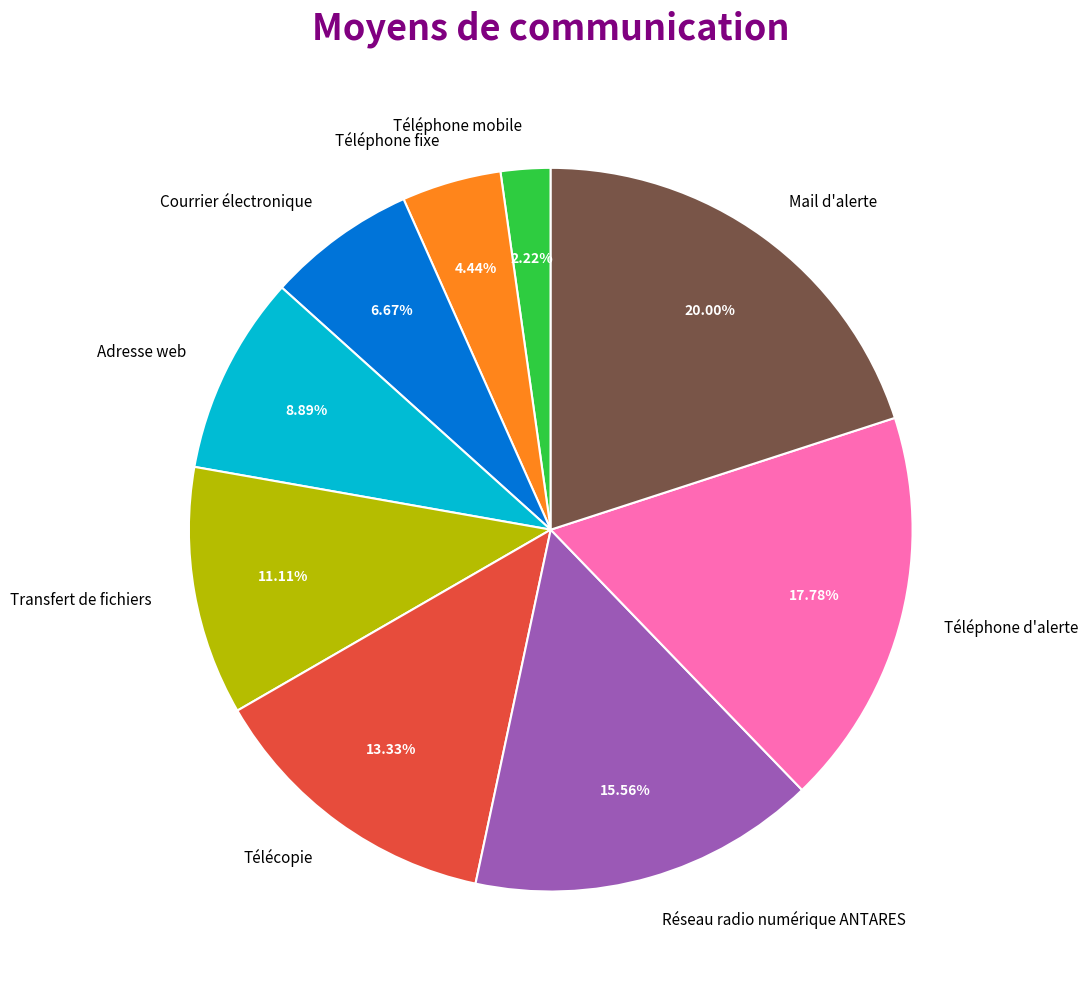

True or false: Téléphone mobile accounts for 16% of the total.

False